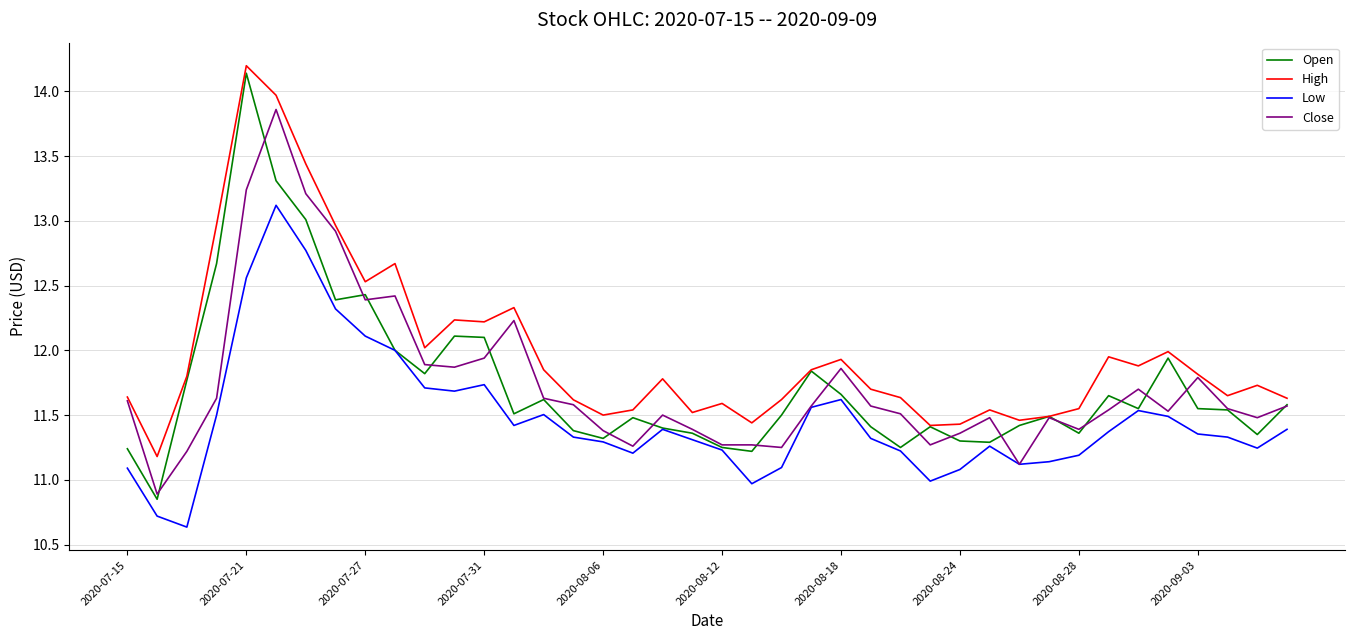

Which series has the widest spread of values?

Open